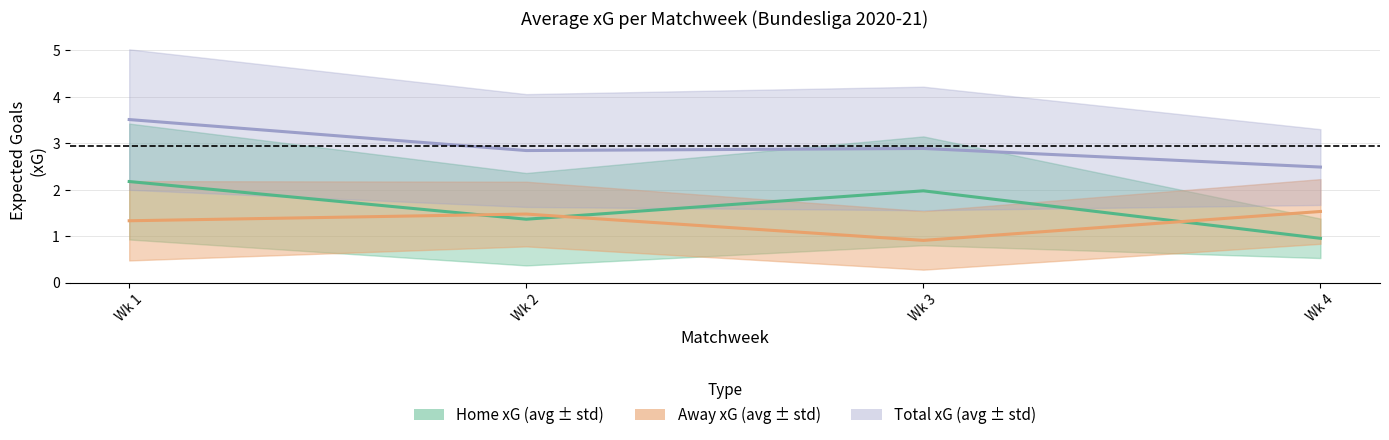

How many lines are shown in the chart?

3